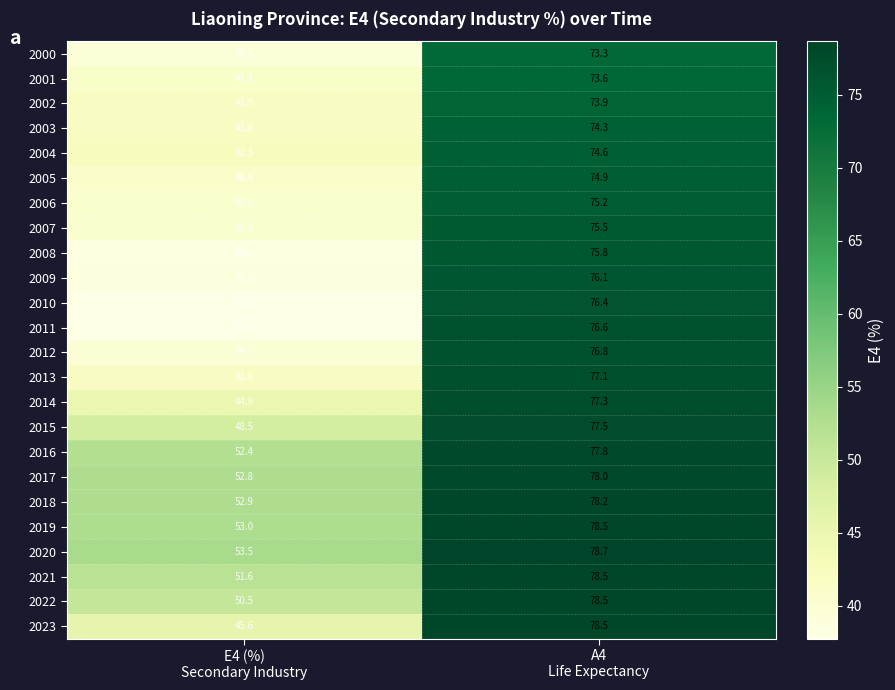

What is the sum of all 2012 values?

116.5